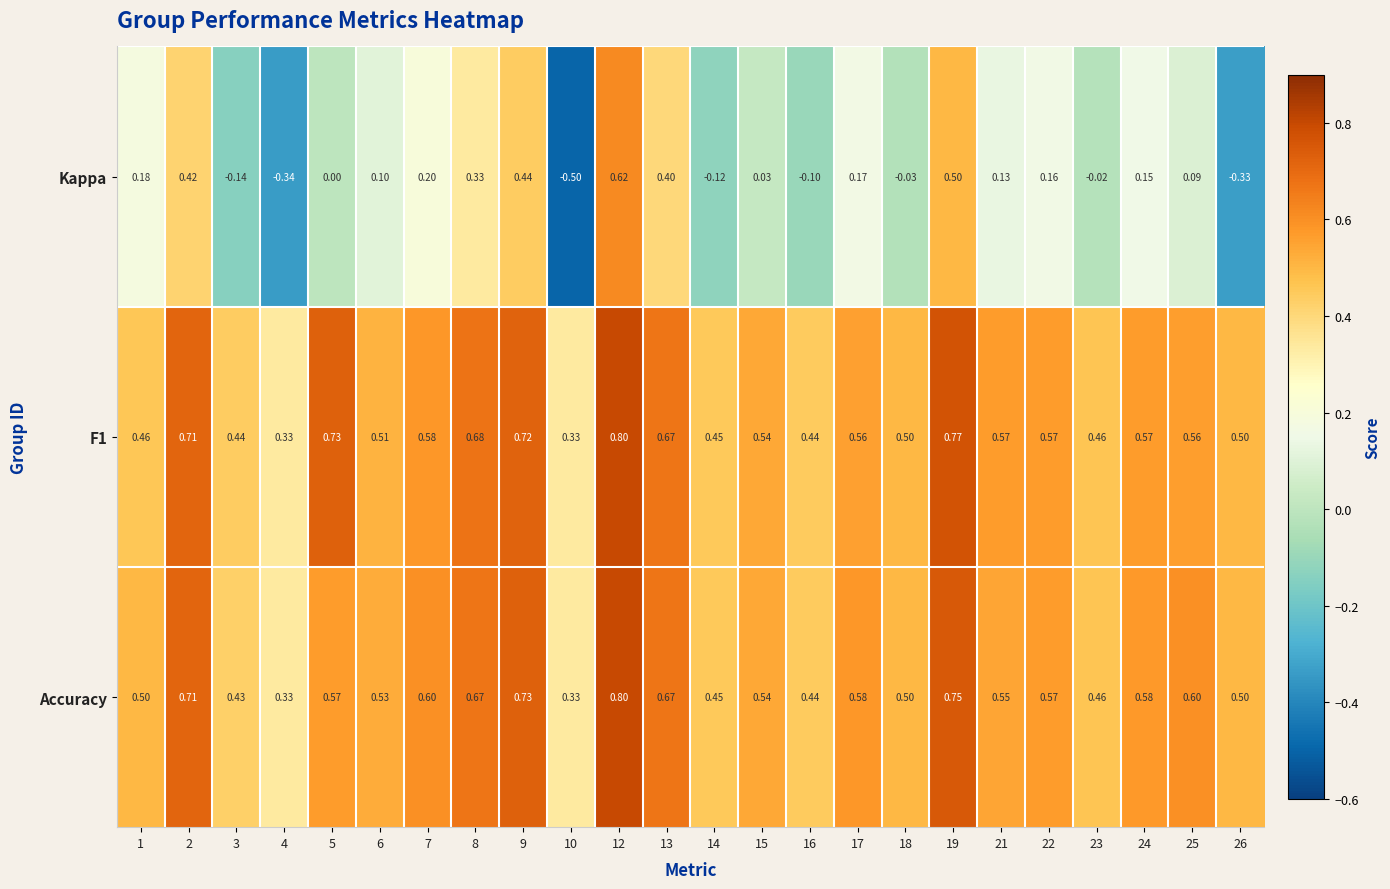

Is the value of F1 at 13 greater than the value of Accuracy at 14?

Yes